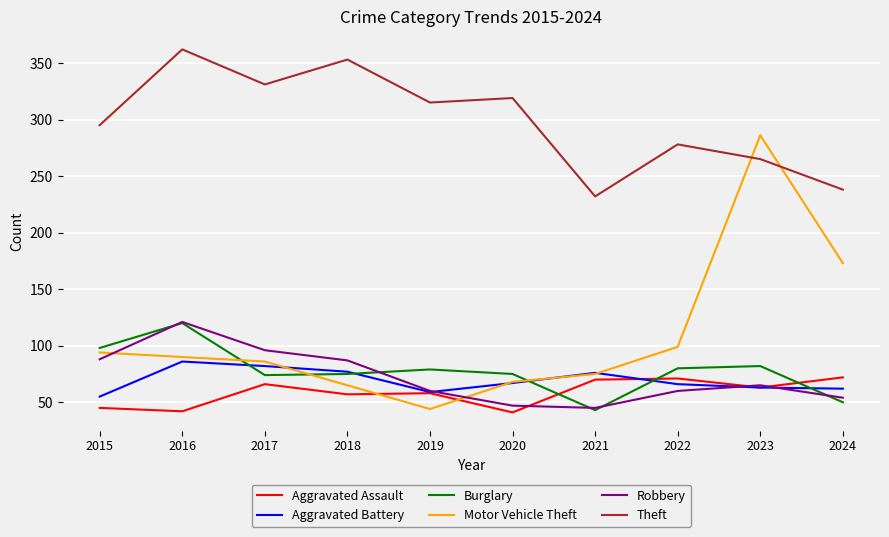

At which label is Motor Vehicle Theft closest to 165?

2024